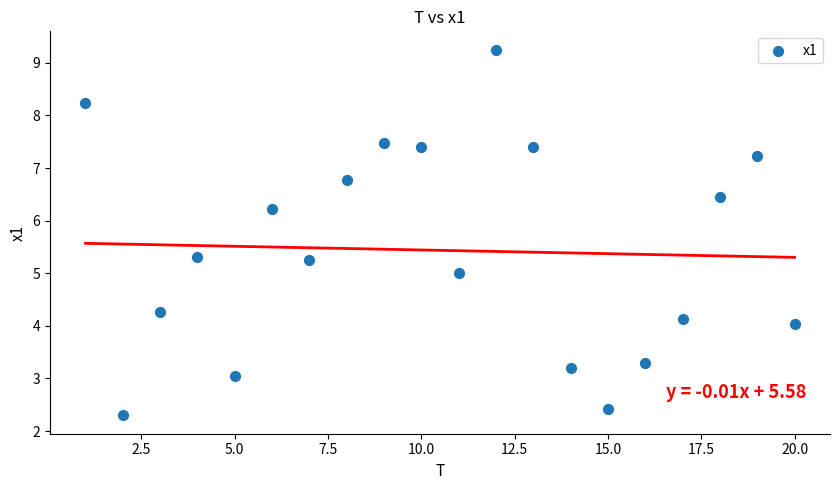

What is the range of X values (max minus min)?

19.0